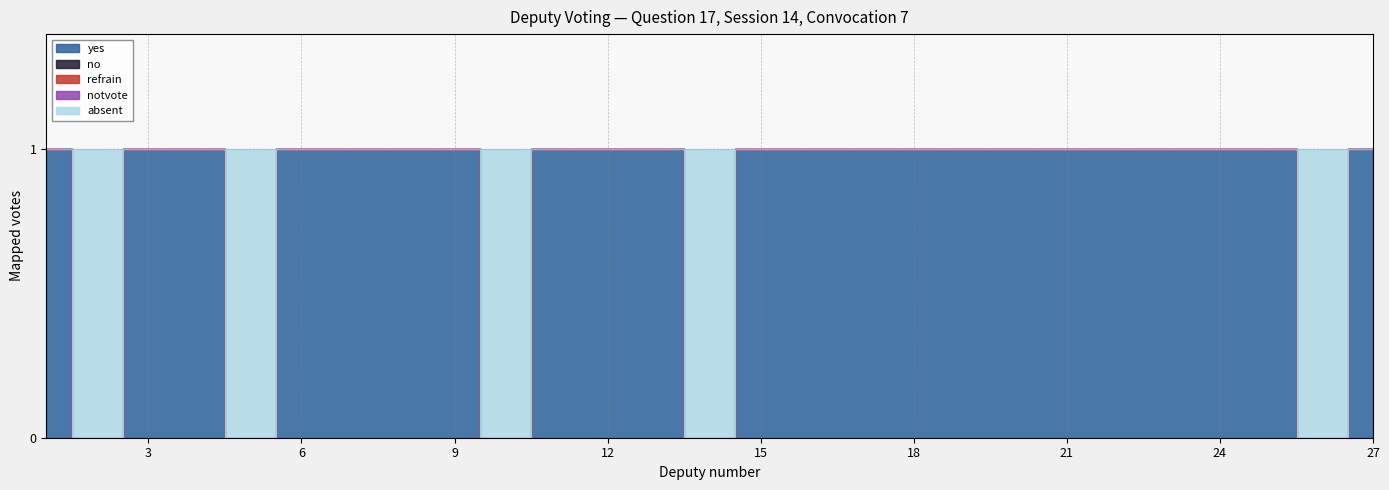

List the series in order of their peak value, highest first.

yes, absent, no, refrain, notvote